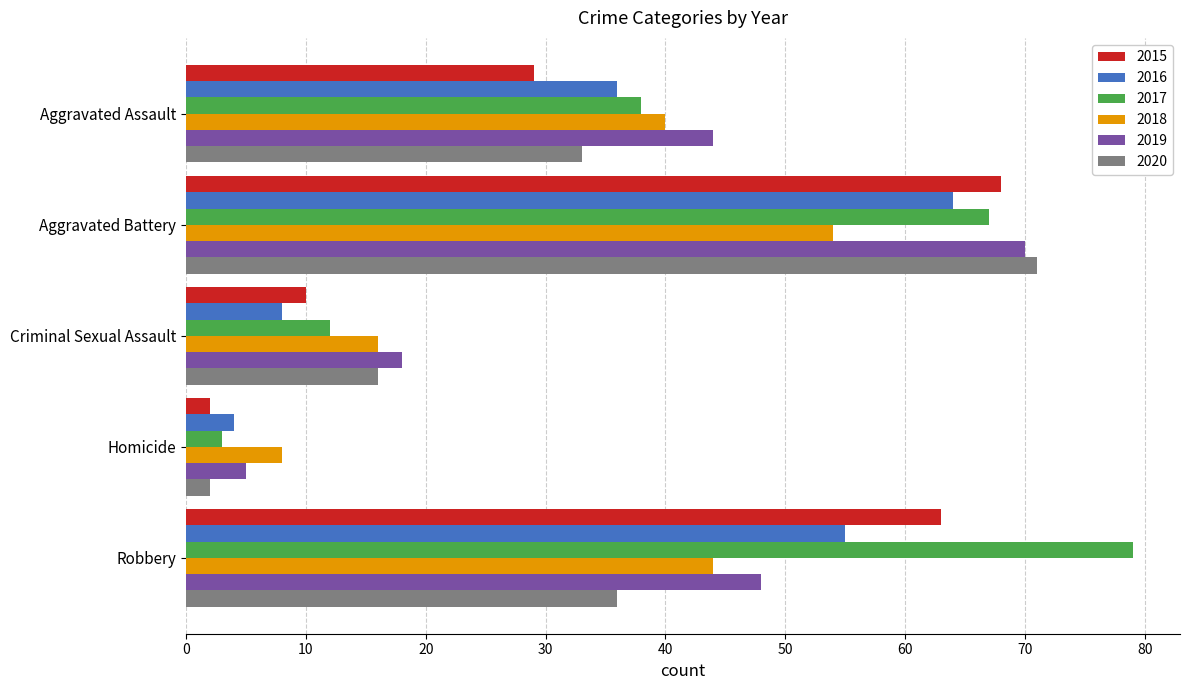

What is the sum of the 2016 values at Robbery and Aggravated Battery?

119